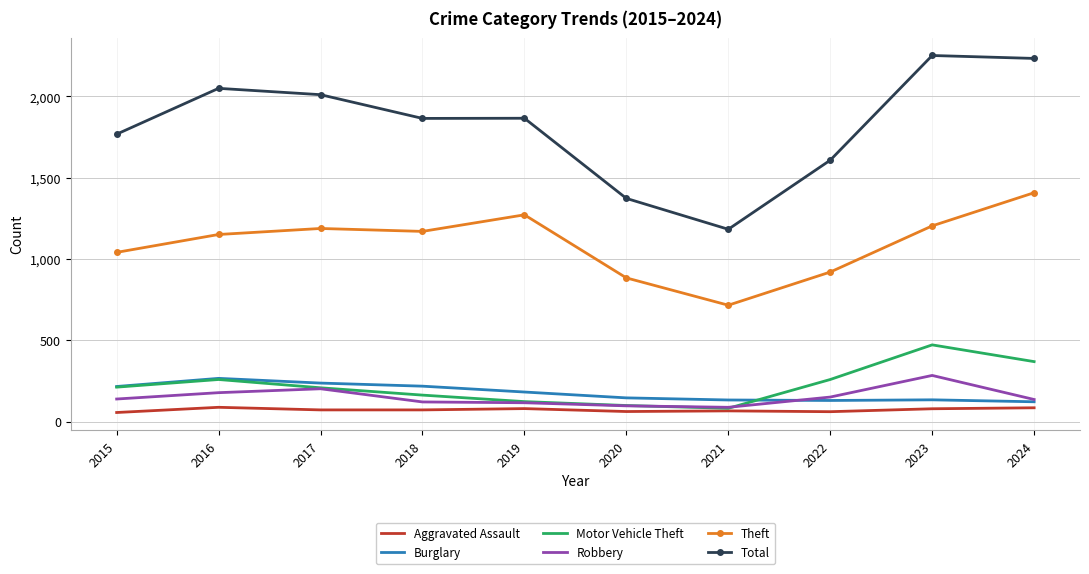

True or false: Total and Burglary cross at least once.

False